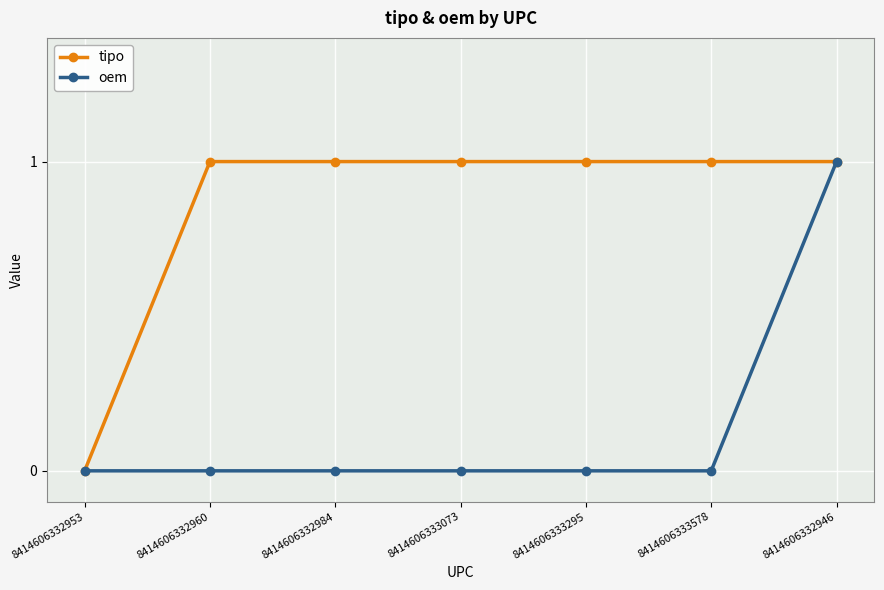

What is the maximum value shown in the chart?

1